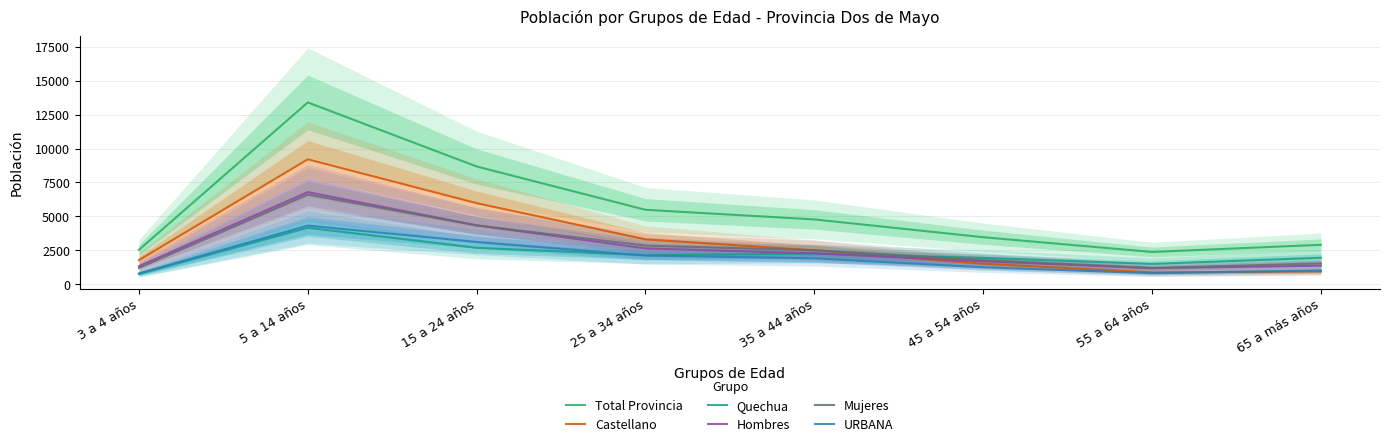

What position from the left is 65 a más años?

8